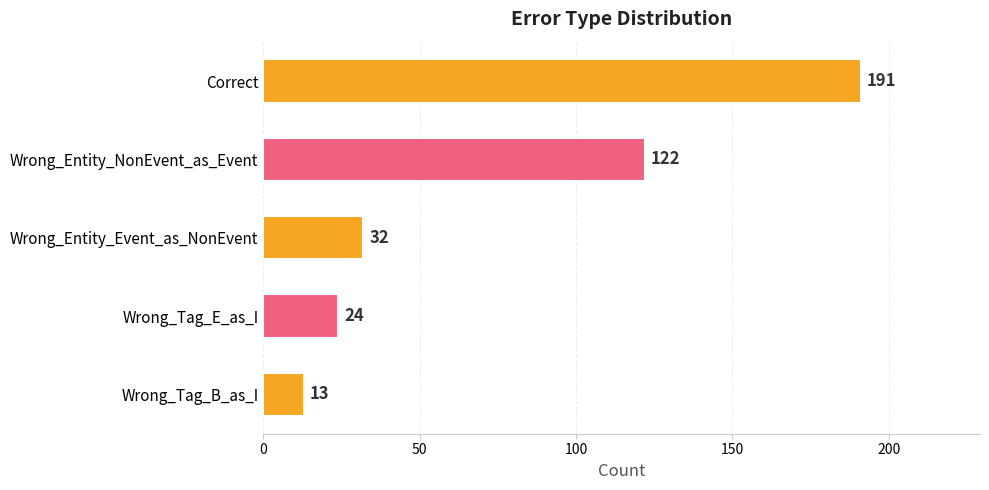

What is the label of the 5th bar from the bottom?

Correct